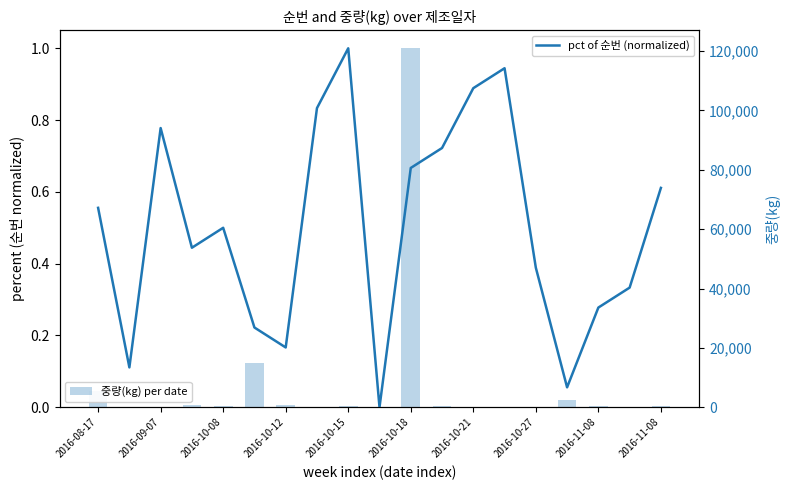

What is the maximum value for 중량(kg) per date?

120960